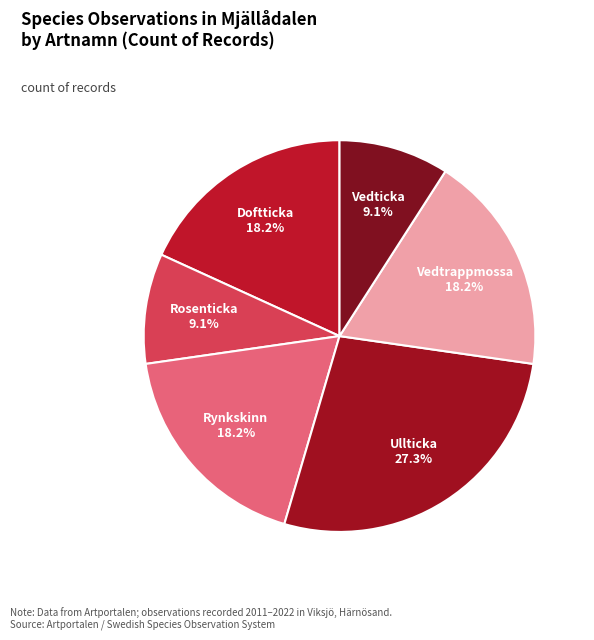

Which slice is the largest?

Ullticka